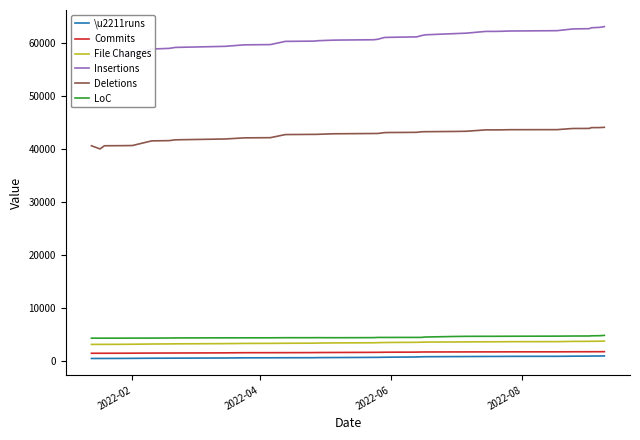

Reading left to right, extract all data points from this chart.

\u2211runs: 541	542	543	550	561	586	595	601	632	661	669	677	685	690	700	714	721	748	754	773	787	789	797	812	829	857	871	895	905	921	923	927	939	947	970	976	986	1000	1006	1022
Commits: 1523	1524	1525	1531	1539	1559	1568	1571	1598	1627	1632	1637	1647	1652	1660	1670	1676	1695	1699	1718	1723	1724	1728	1733	1743	1758	1763	1773	1776	1782	1782	1785	1789	1791	1802	1805	1809	1813	1815	1823
File Changes: 3195	3196	3197	3207	3224	3265	3286	3298	3339	3375	3387	3406	3424	3430	3444	3473	3481	3500	3520	3546	3559	3560	3565	3579	3590	3610	3627	3651	3662	3684	3684	3689	3703	3716	3755	3760	3770	3784	3795	3813
Insertions: 57442	57422	57422	57794	57859	58868	58985	59170	59371	59655	59702	60308	60352	60372	60431	60537	60564	60613	60719	61044	61077	61077	61091	61141	61156	61388	61547	61778	61856	62189	62189	62207	62262	62325	62636	62661	62701	62876	62951	63094
Deletions: 40634	40034	40634	40652	40677	41555	41600	41754	41908	42123	42156	42743	42776	42778	42791	42889	42903	42943	42953	43112	43133	43133	43136	43154	43168	43266	43284	43332	43366	43626	43626	43630	43661	43671	43878	43888	43898	44048	44063	44112
LoC: 4368	4368	4368	4368	4379	4381	4399	4413	4430	4432	4434	4454	4453	4461	4462	4454	4454	4470	4506	4504	4504	4504	4510	4510	4510	4515	4585	4689	4712	4720	4720	4724	4731	4749	4770	4772	4778	4811	4835	4895